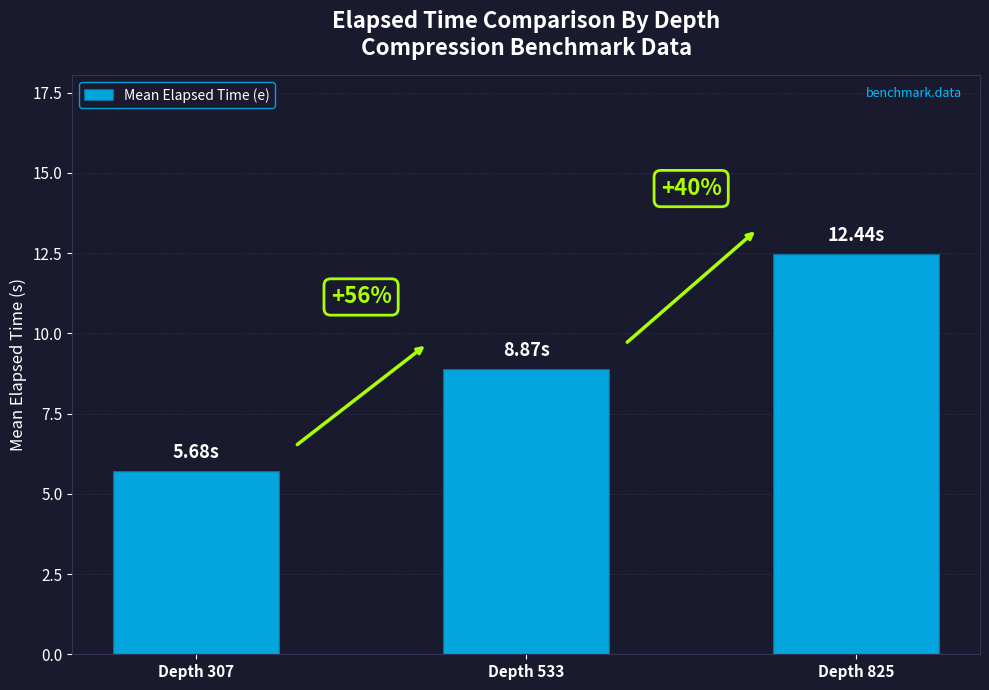

Are the bars horizontal?

No